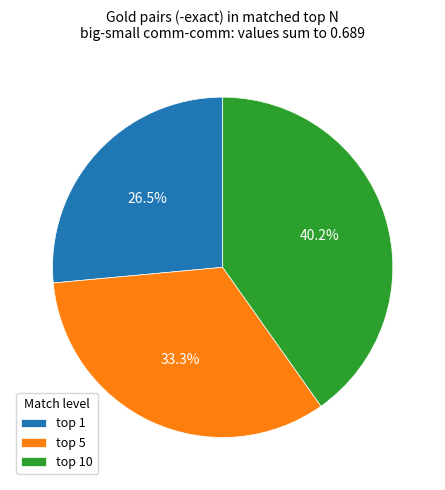

Count the number of slices in the pie.

3